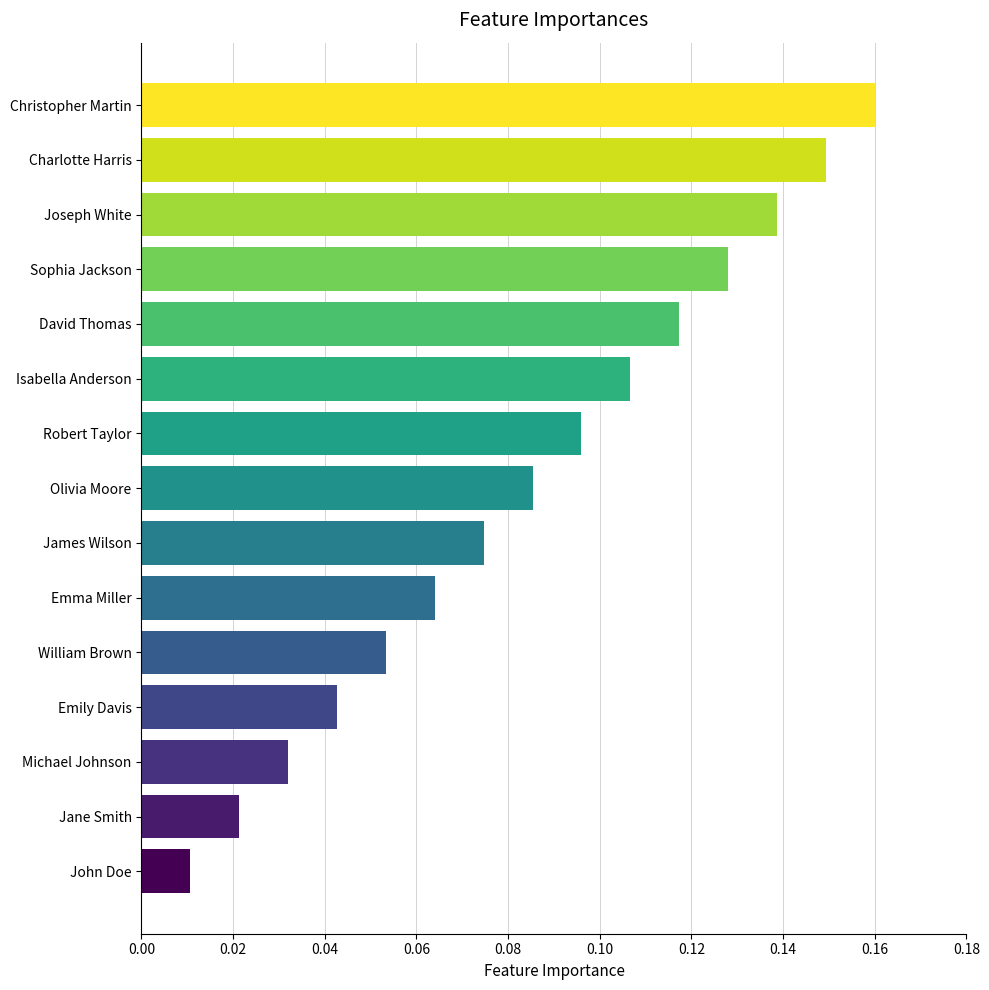

Which has a higher value, Jane Smith or James Wilson?

James Wilson